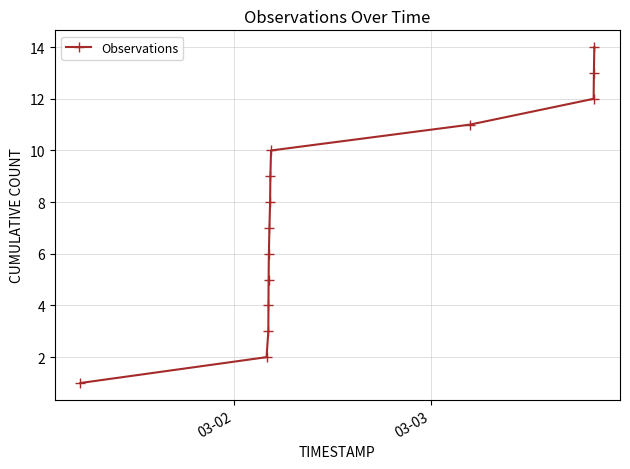

What is the difference between the maximum and minimum values?

13